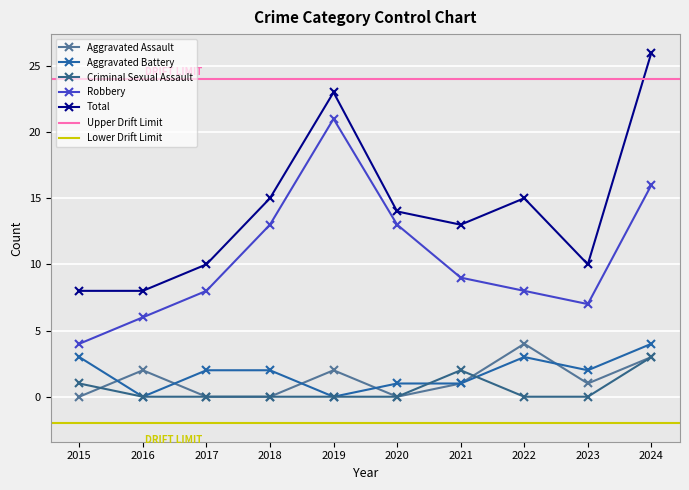

Rank the series by their maximum value, from highest to lowest.

Total, Robbery, Aggravated Assault, Aggravated Battery, Criminal Sexual Assault